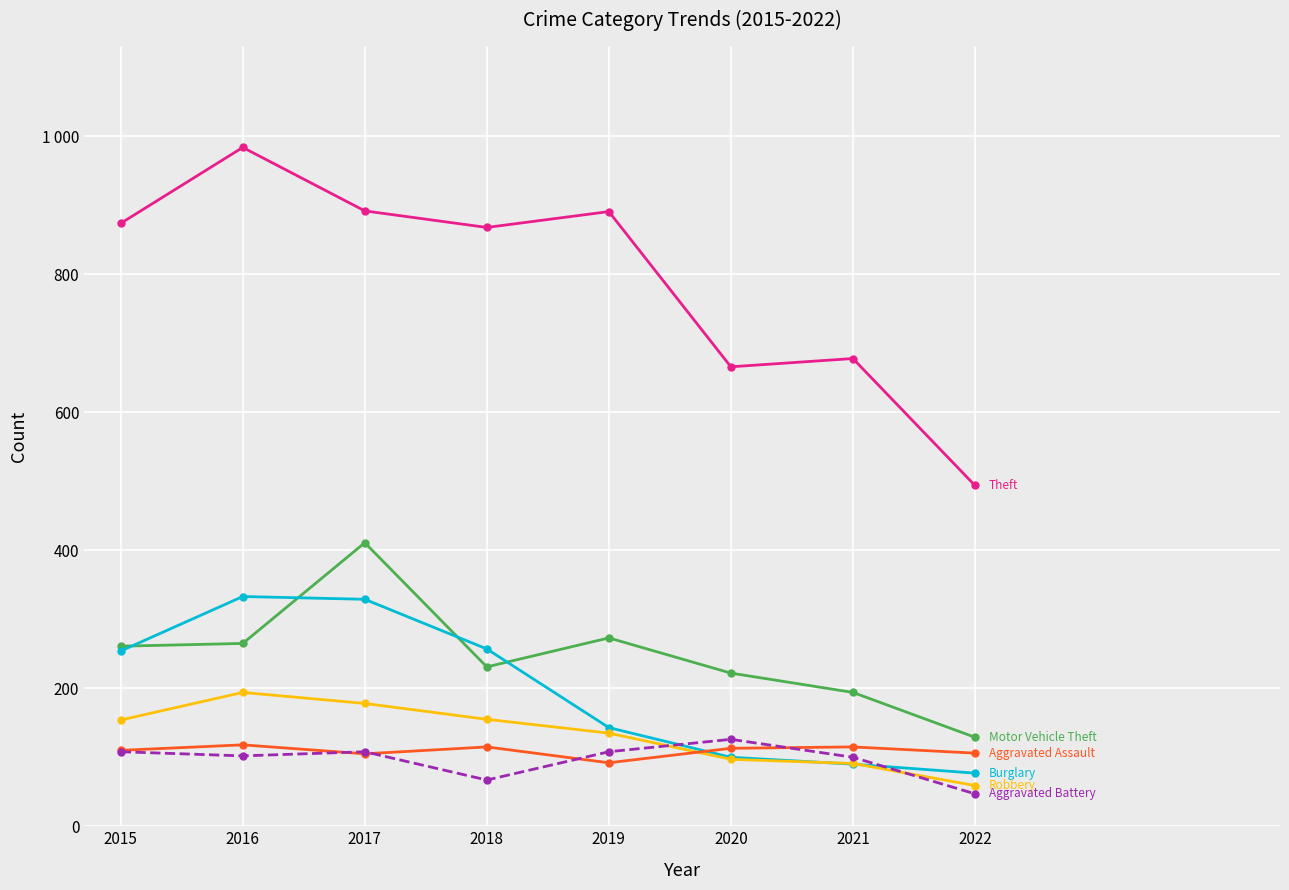

Is this an area chart (filled region under the line)?

No